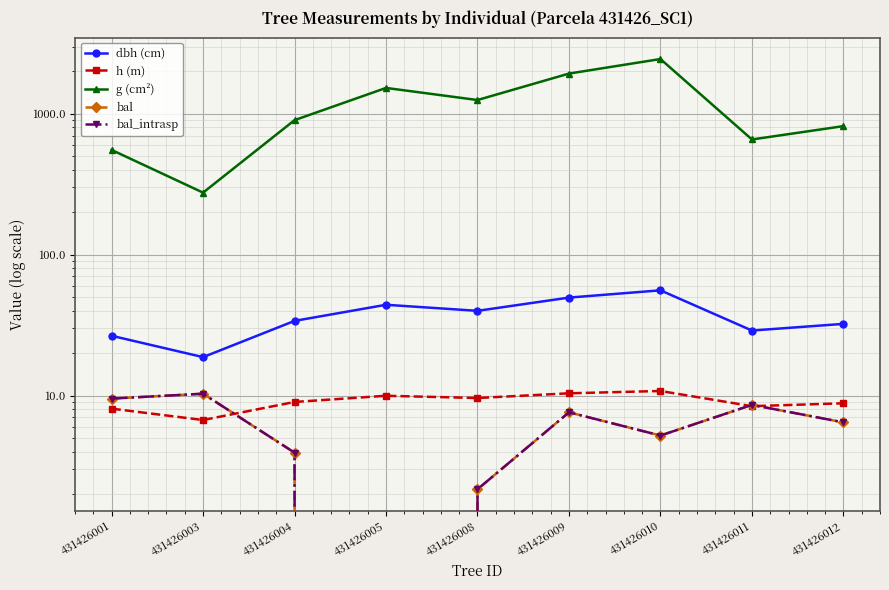

What is the difference between the highest and lowest values at 431426009?

1920.4